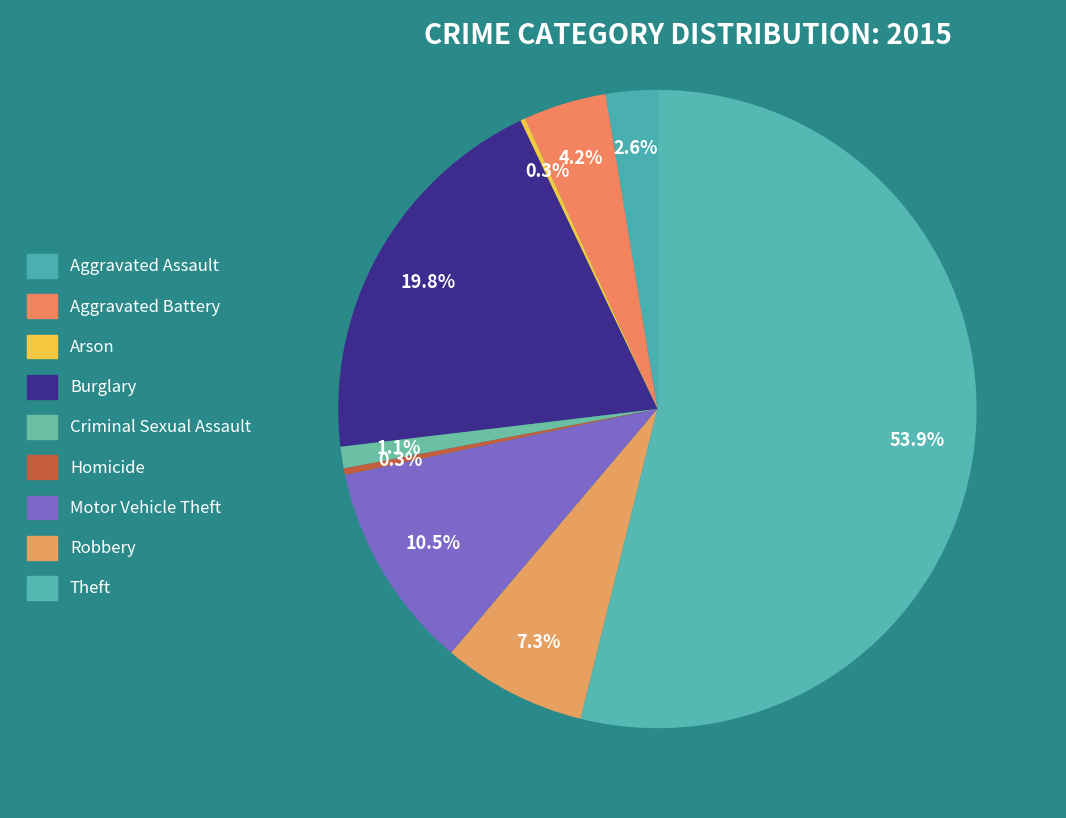

The Robbery slice represents 1% of the pie. True or false?

False